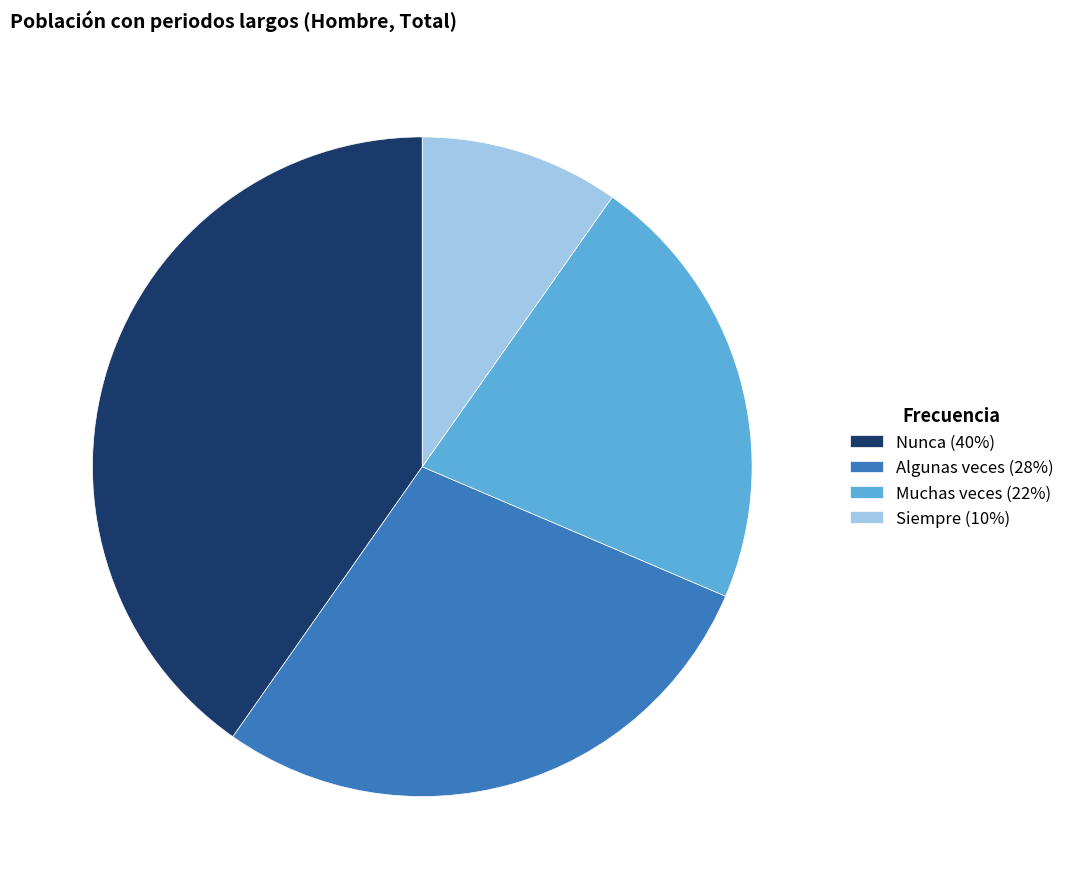

Does Siempre (10%) account for over 50% of the chart?

No